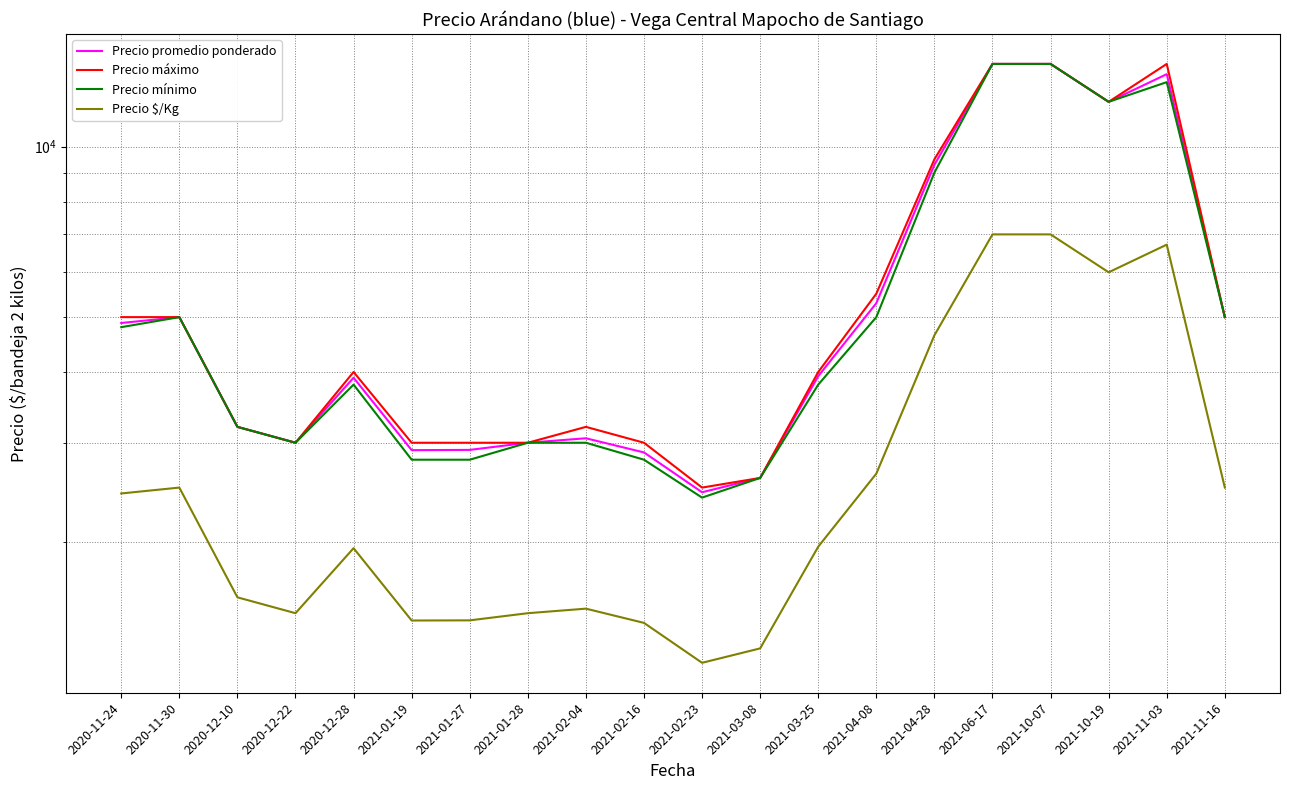

How many interior local valleys does the Precio promedio ponderado series have?

4